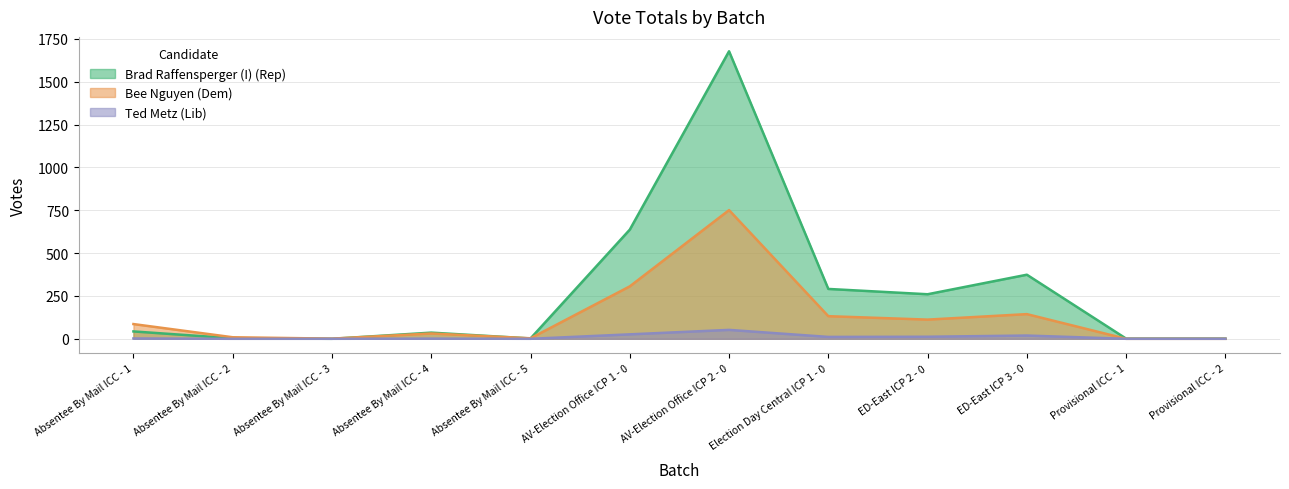

Where does the Ted Metz (Lib) series first go above 2?

AV-Election Office ICP 1 - 0